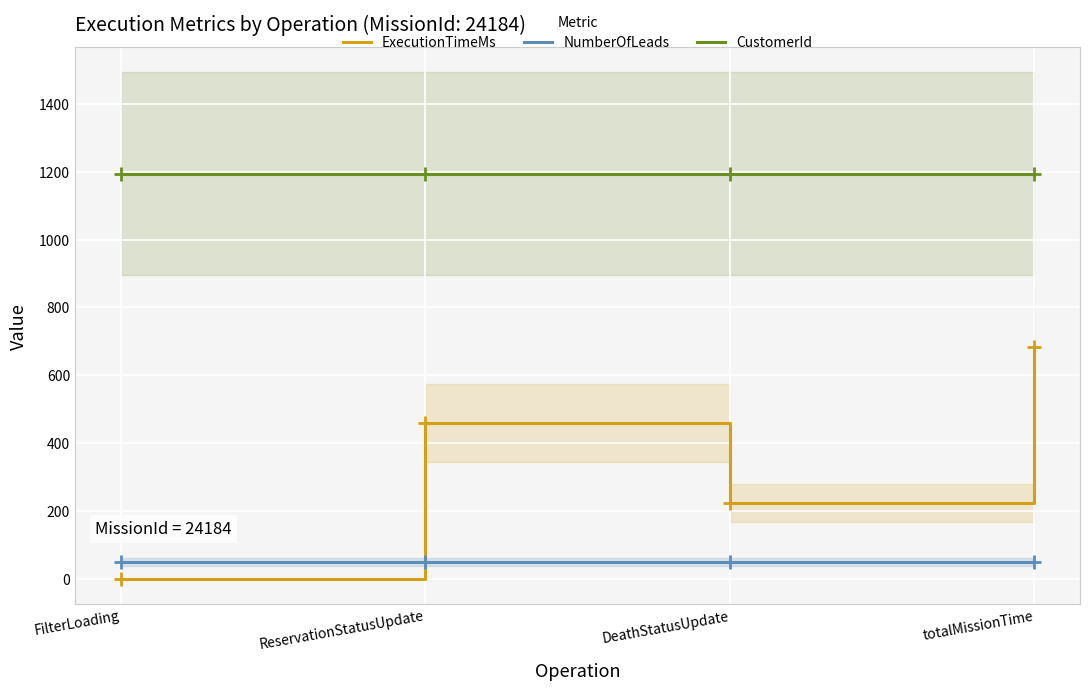

The ExecutionTimeMs series shows 460 at ReservationStatusUpdate. True or false?

True